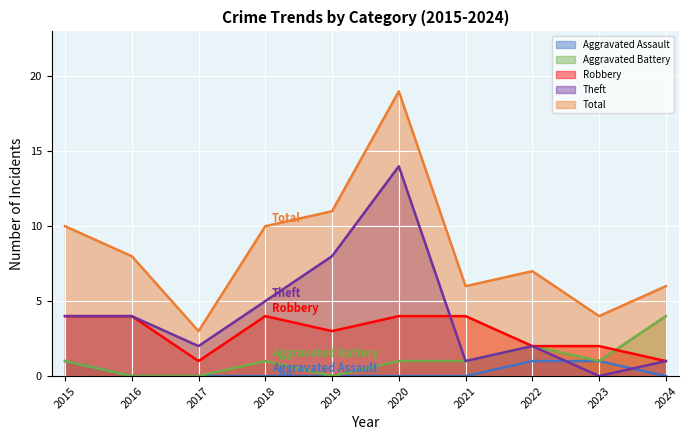

True or false: Robbery and Aggravated Assault intersect in this chart.

False